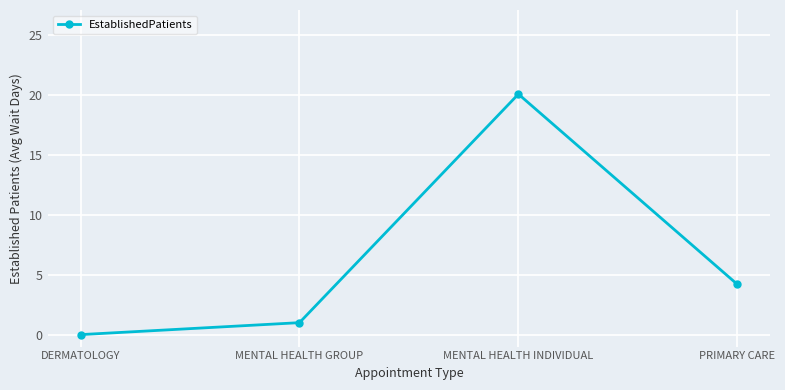

What is the sum of the values at PRIMARY CARE and DERMATOLOGY?

4.2